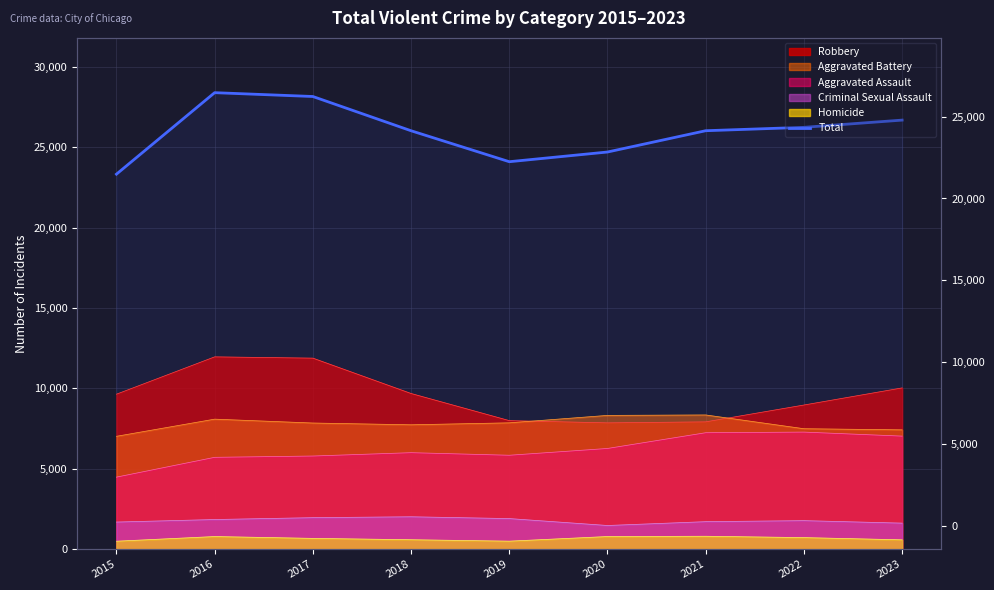

Reading right to left, what are all the values shown in this chart?

2023=26682	2022=26232	2021=26022	2020=24698	2019=24095	2018=26020	2017=28150	2016=28388	2015=23320